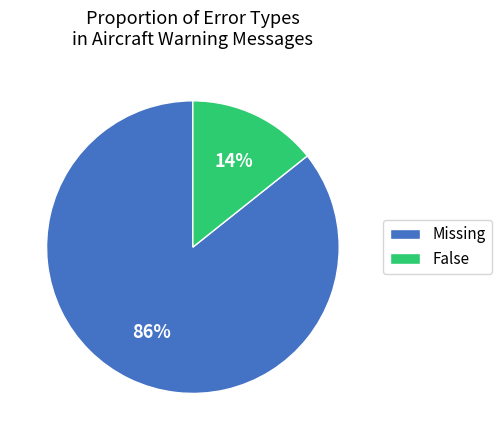

Do False and Missing together represent more than half of the pie?

Yes